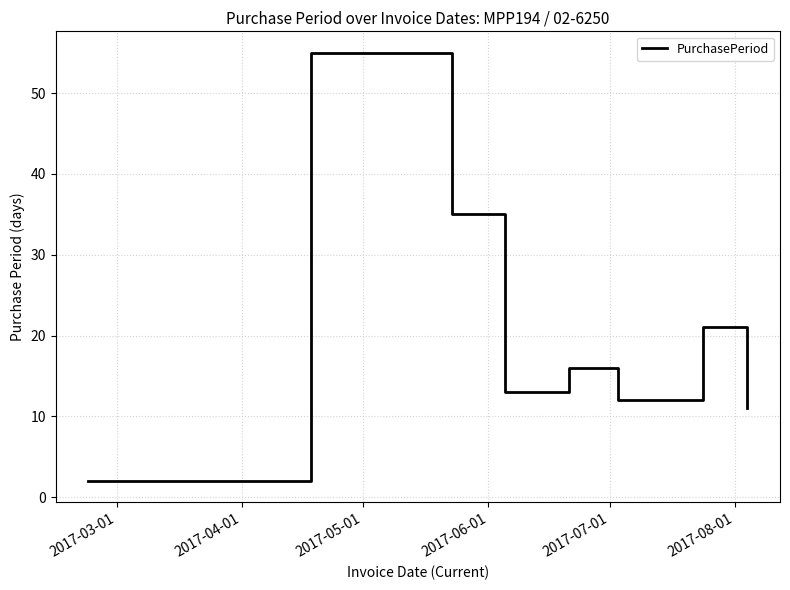

What is the average value?

21